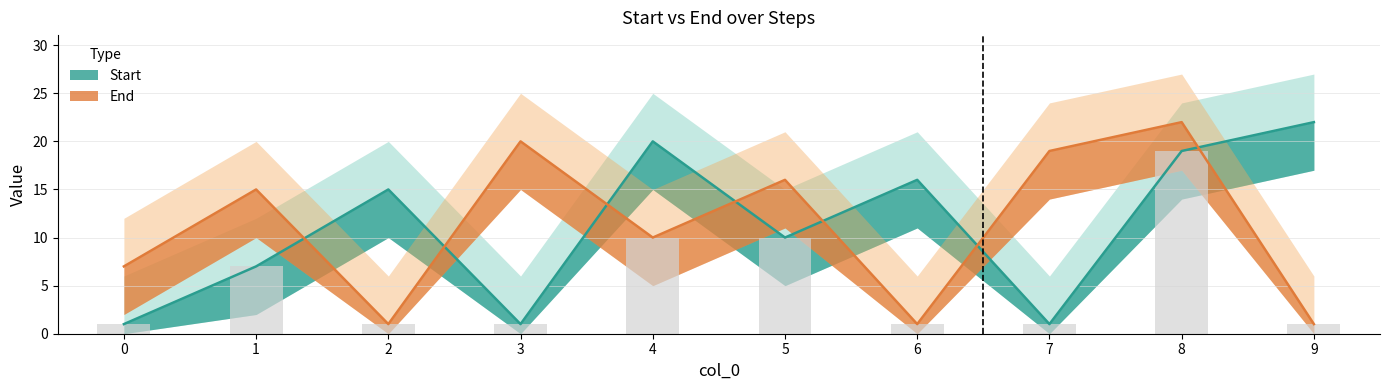

At which category is the sum across all series the highest?

8